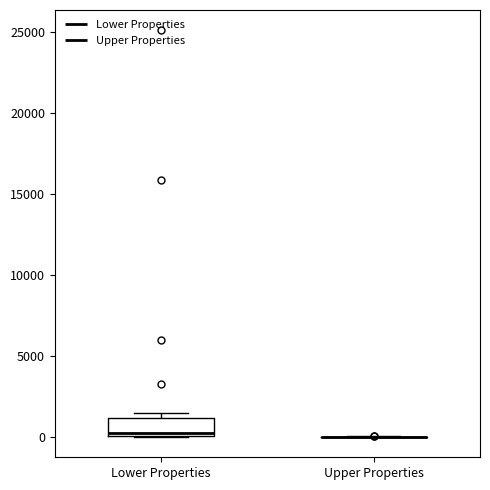

Which box is the tallest, from its lower edge to its upper edge?

Lower Properties